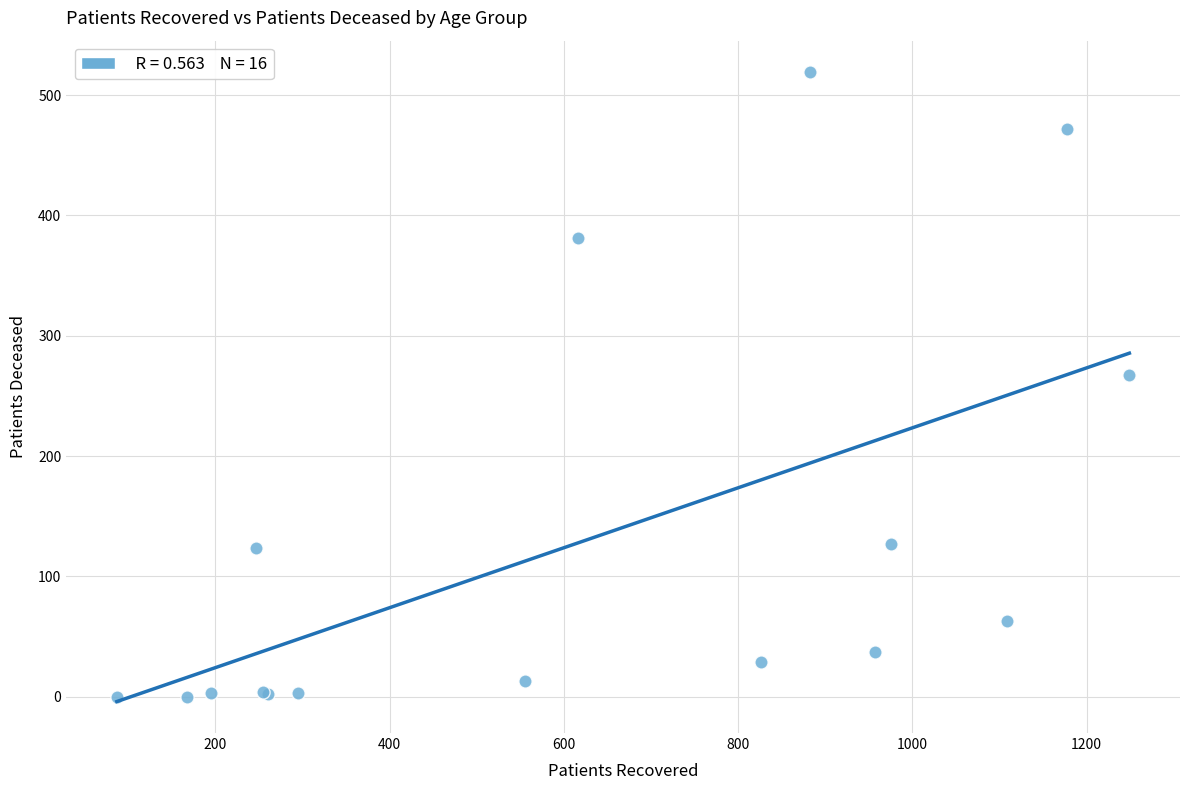

What Y value in the scatter plot is closest to 259?

267